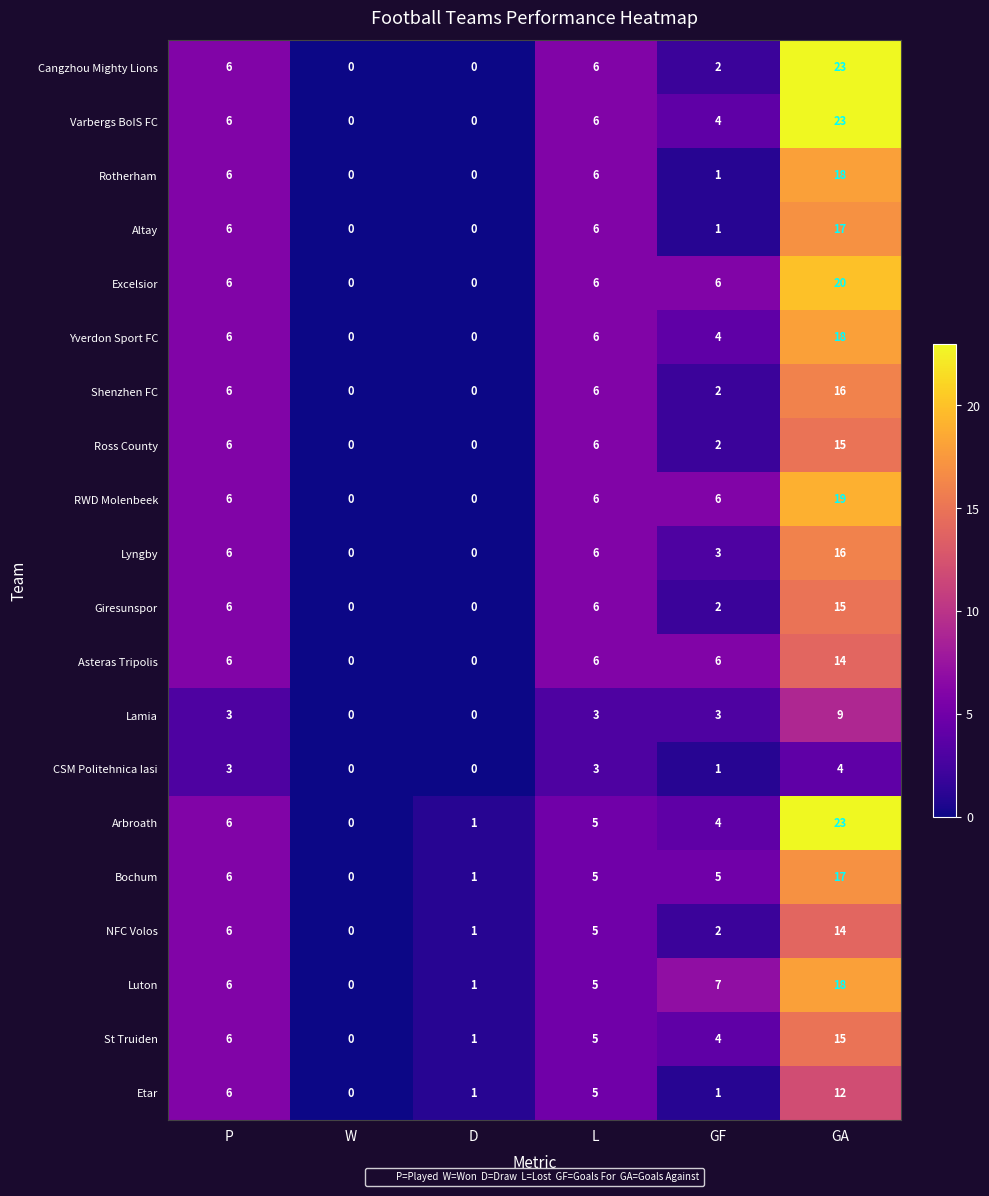

Count the number of data series in this chart.

20